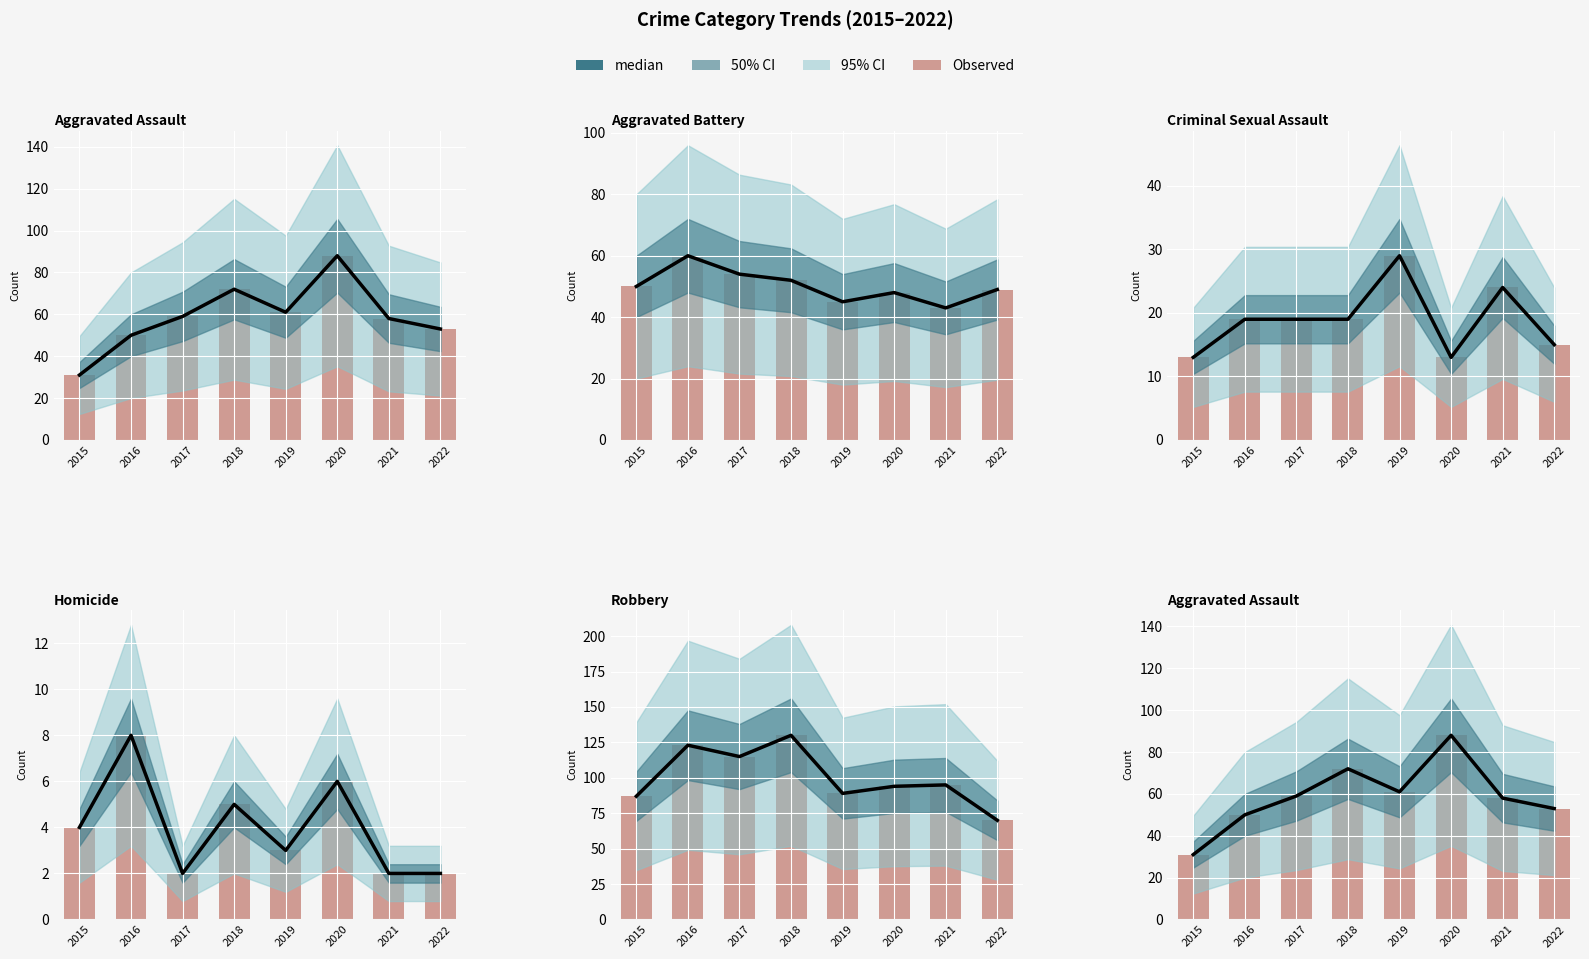

At which label does Observed first exceed 59?

2018